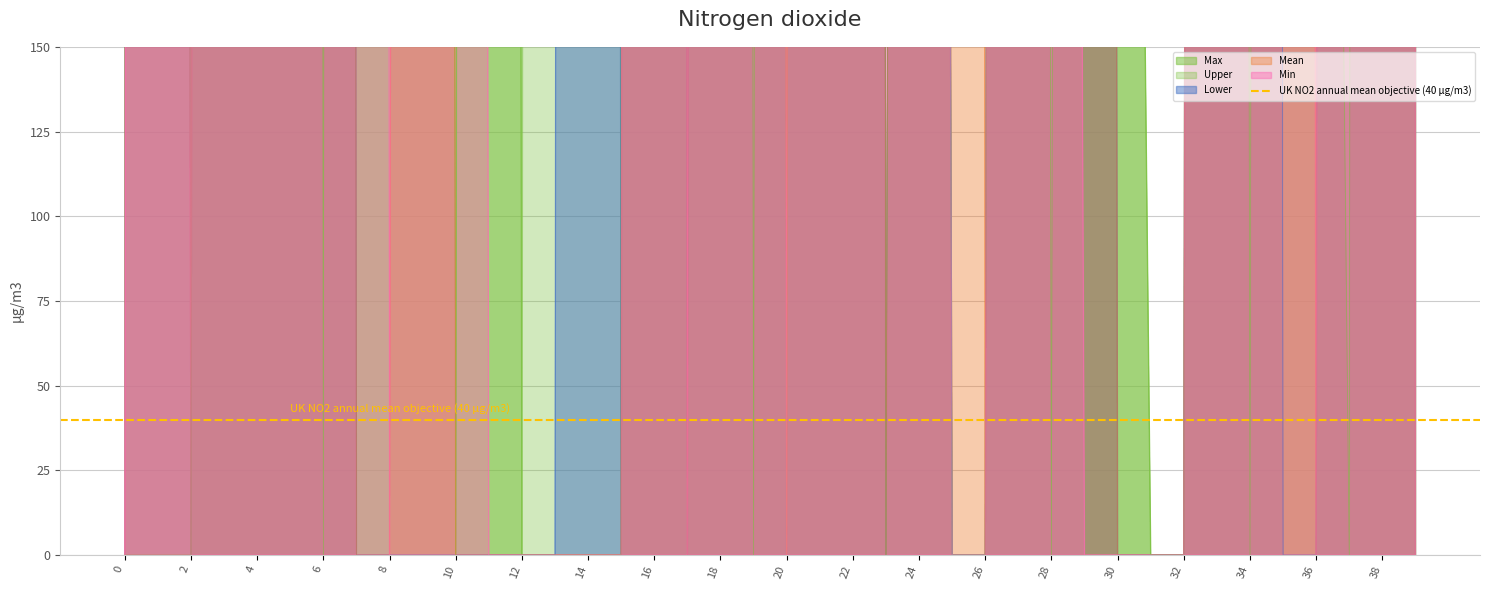

Does the chart display data point markers on the line(s)?

No